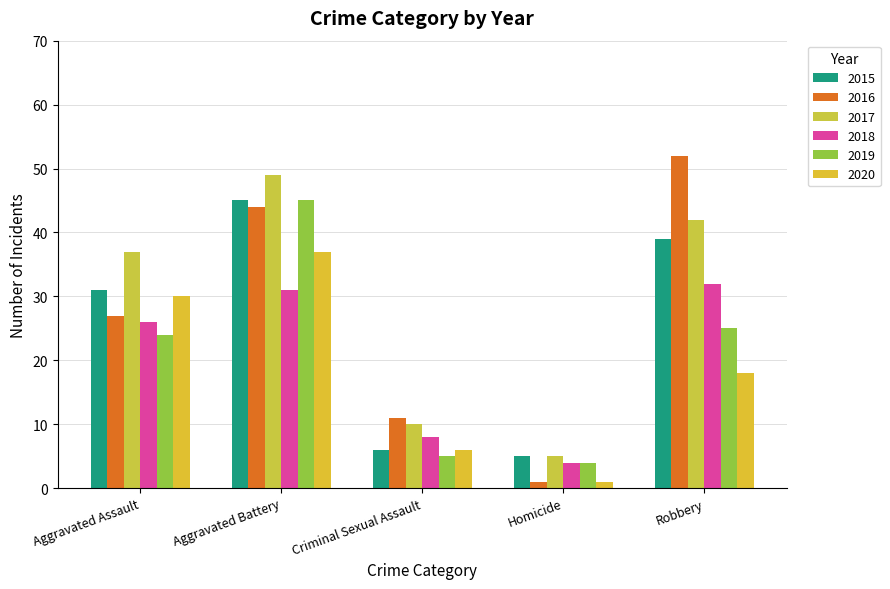

Which series has the largest total across all categories?

2017